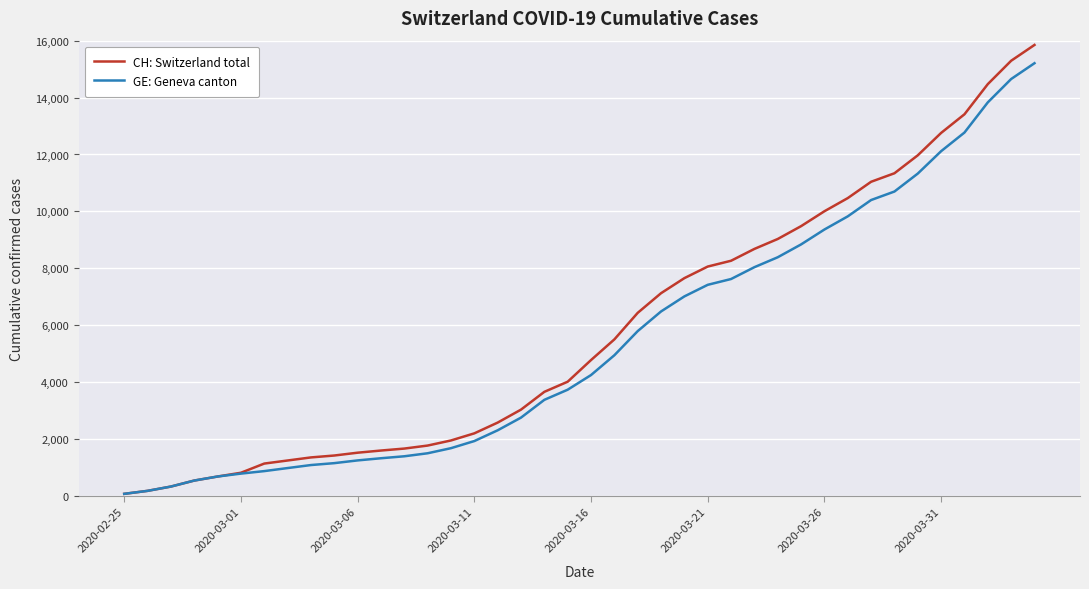

What is the sum of all GE: Geneva canton values?

216891